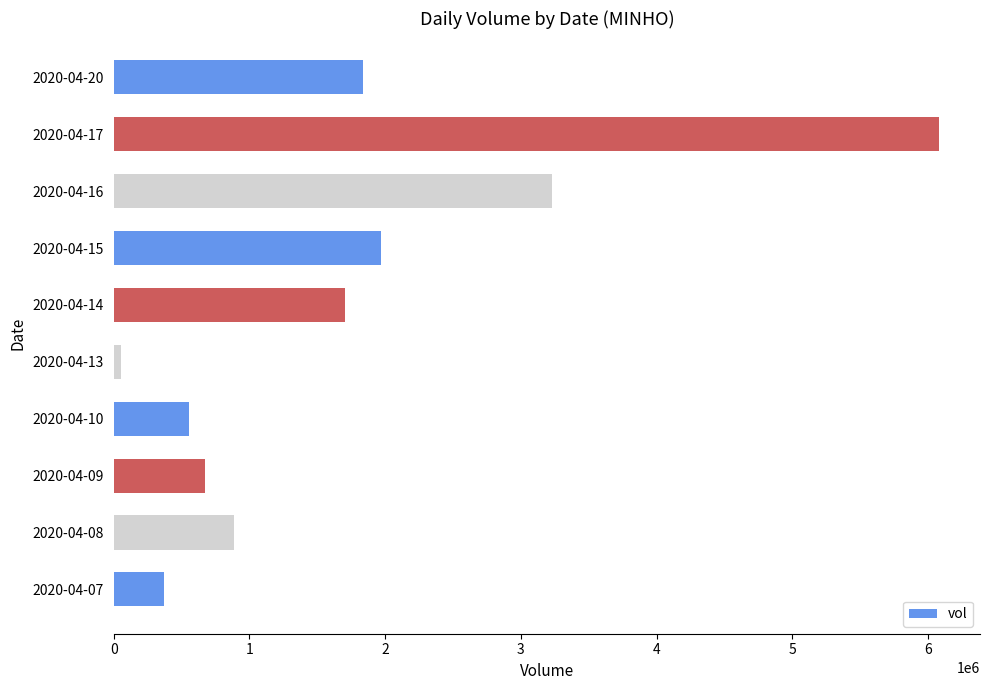

What is the average value?

1735810